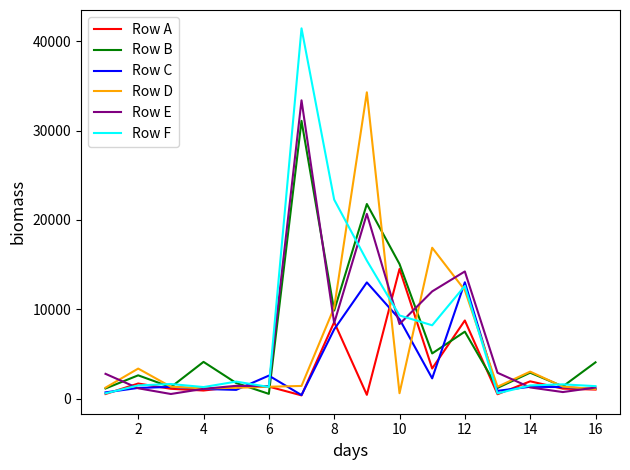

Which series has the widest spread of values?

Row F